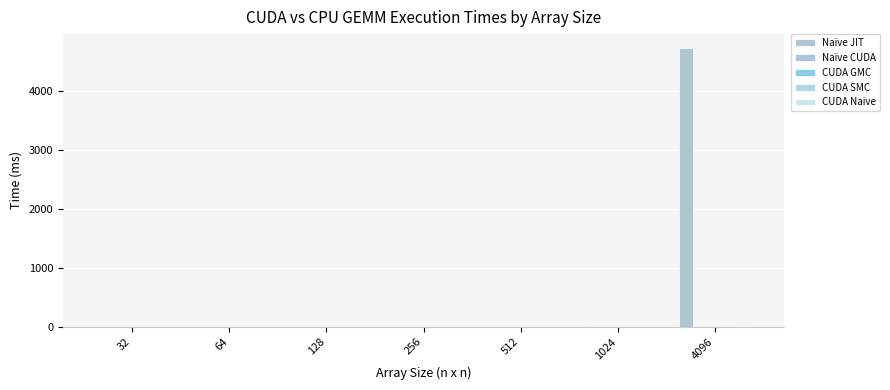

Is it true that Naïve CUDA equals 11.2 at 4096?

True